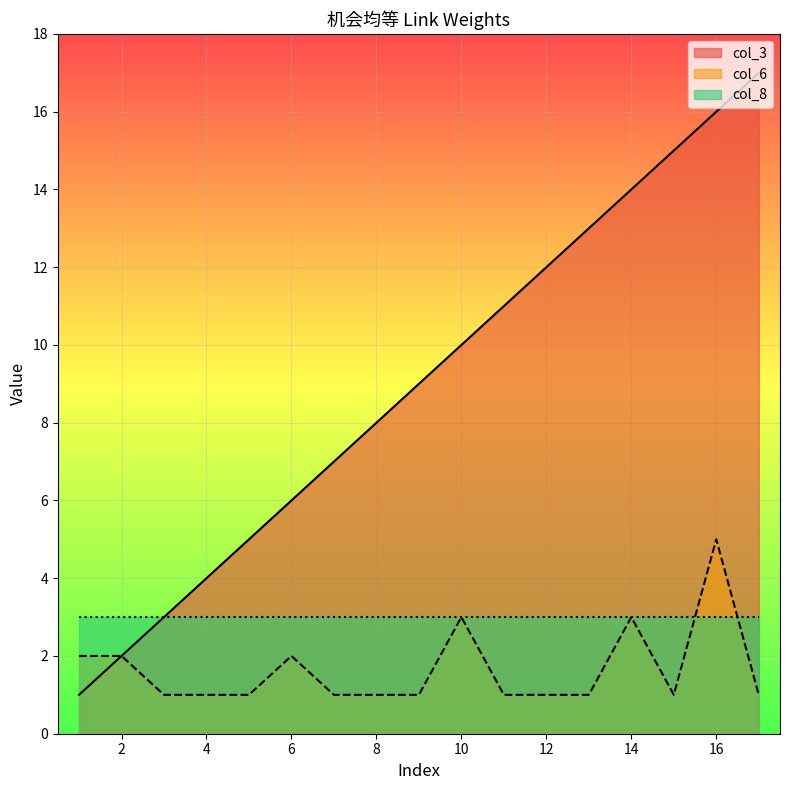

The col_8 series shows 3 at 8. True or false?

True